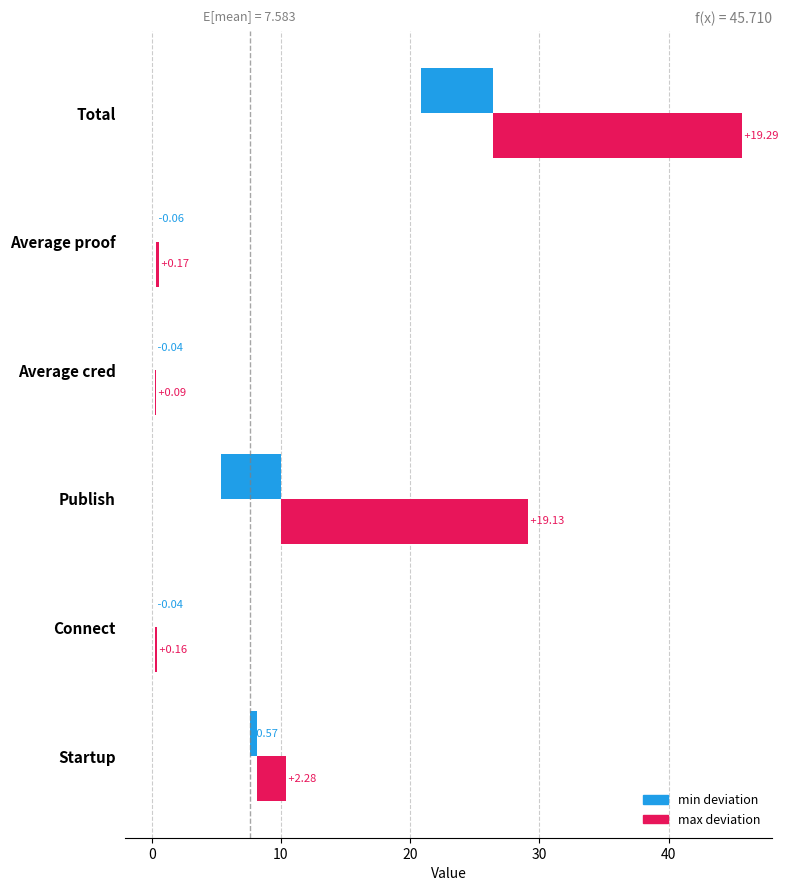

Rank the series by their maximum value, from lowest to highest.

min deviation, max deviation